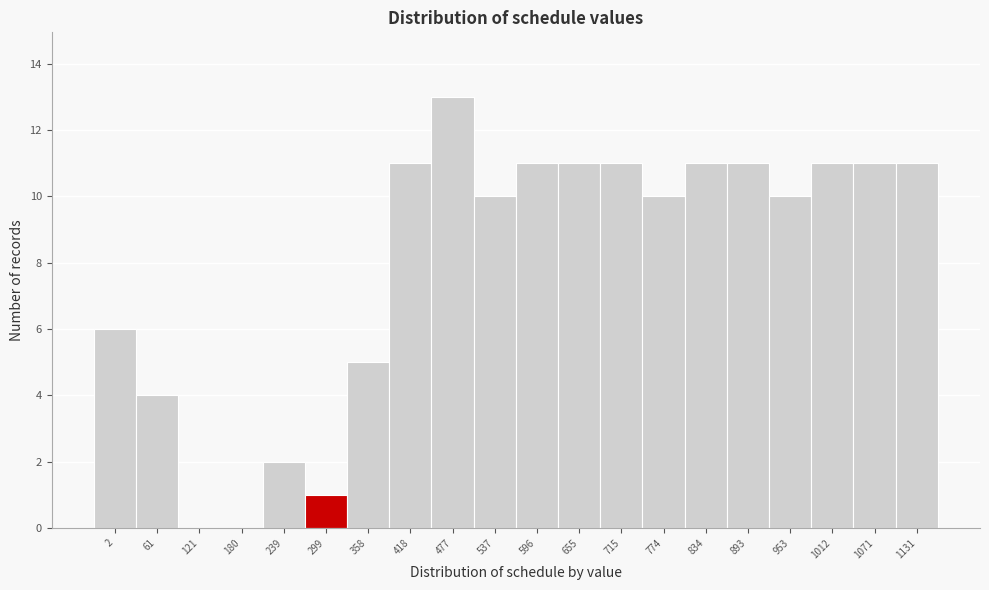

Reading left to right, extract all data points from this chart.

2=6	61=4	121=0	180=0	239=2	299=1	358=5	418=11	477=13	537=10	596=11	655=11	715=11	774=10	834=11	893=11	953=10	1012=11	1071=11	1131=11